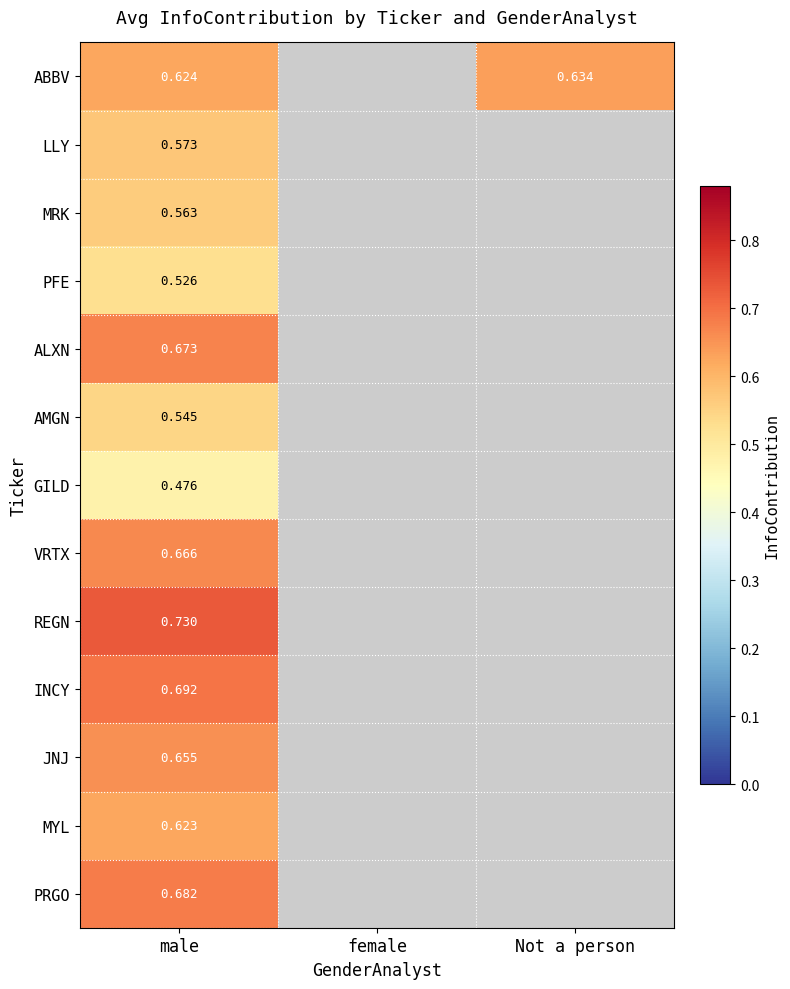

List the labels in order of VRTX value, smallest first.

male, female, Not a person